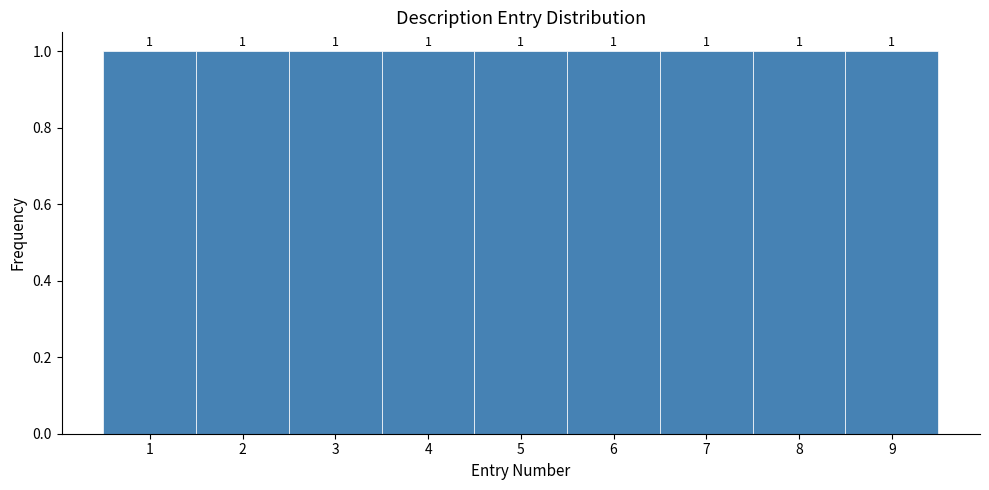

Reading left to right, transcribe this chart: for each bar, give the range it covers on the x-axis and its height.

0.5 to 1.5: 1
1.5 to 2.5: 1
2.5 to 3.5: 1
3.5 to 4.5: 1
4.5 to 5.5: 1
5.5 to 6.5: 1
6.5 to 7.5: 1
7.5 to 8.5: 1
8.5 to 9.5: 1